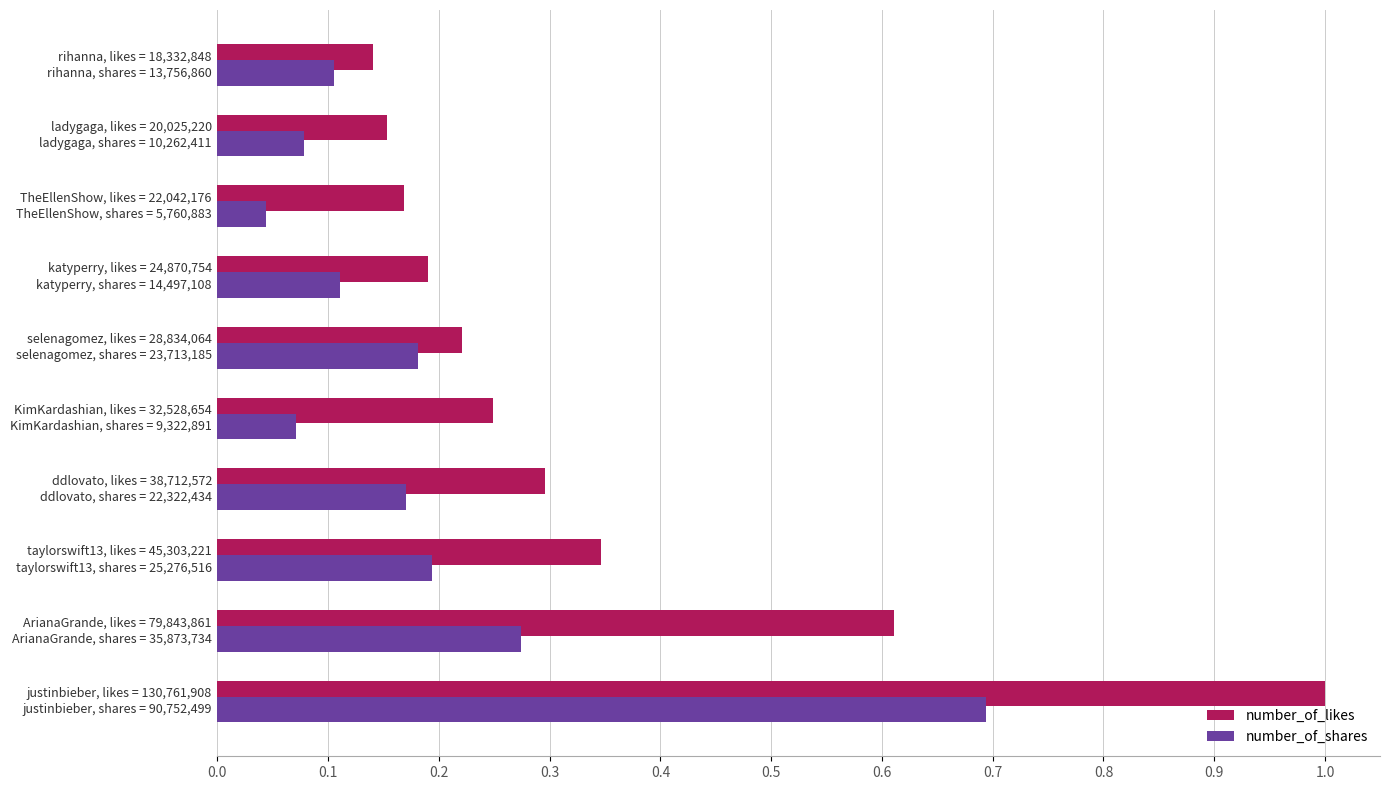

Which series has the largest total across all categories?

number_of_likes